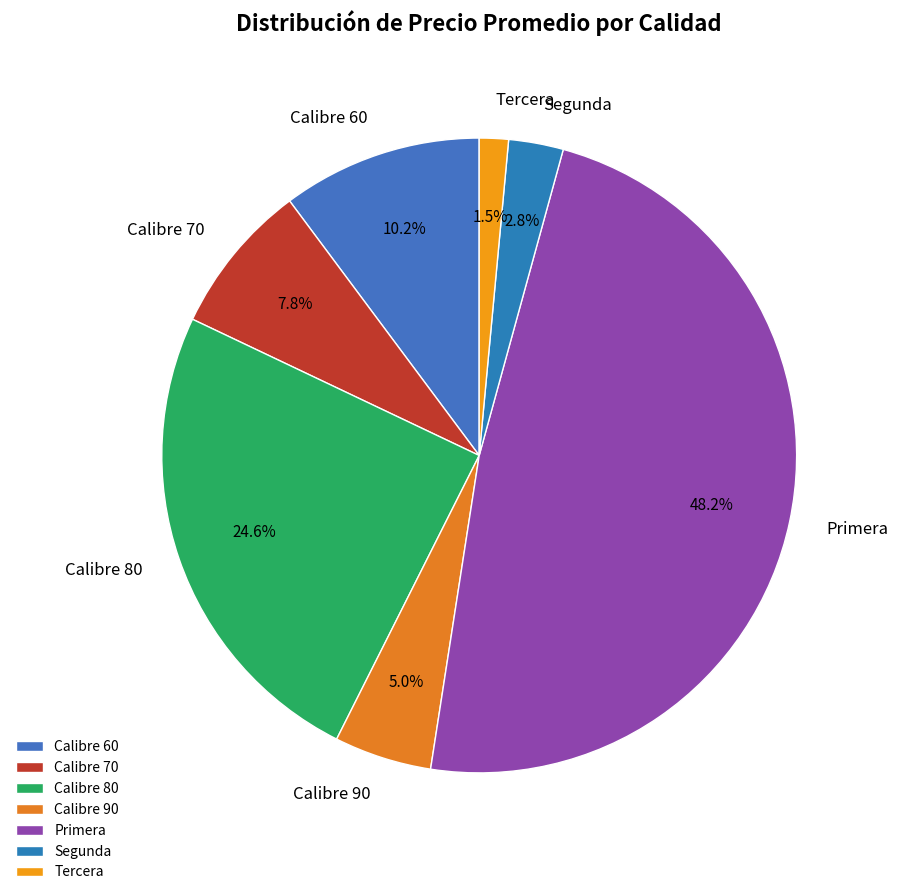

Which slice is the largest?

Primera